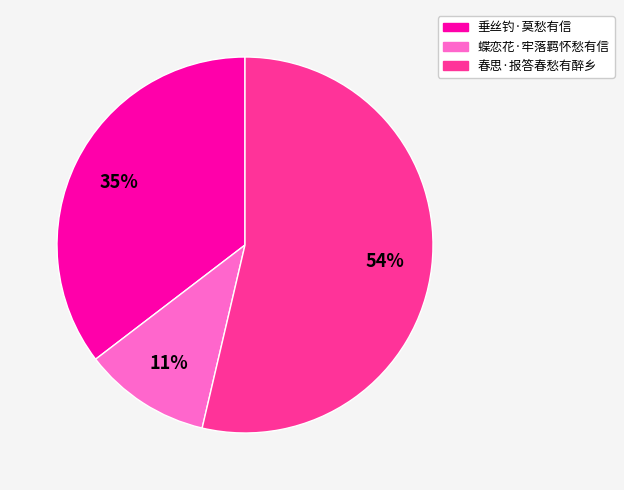

How many slices are in this pie chart?

3